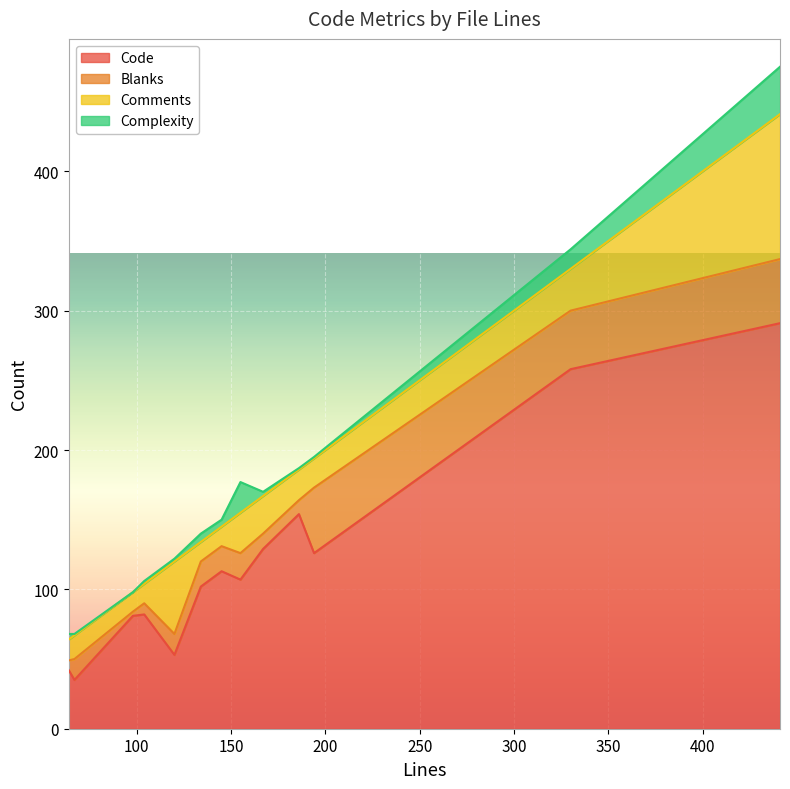

At which category does Comments reach its first local valley?

145